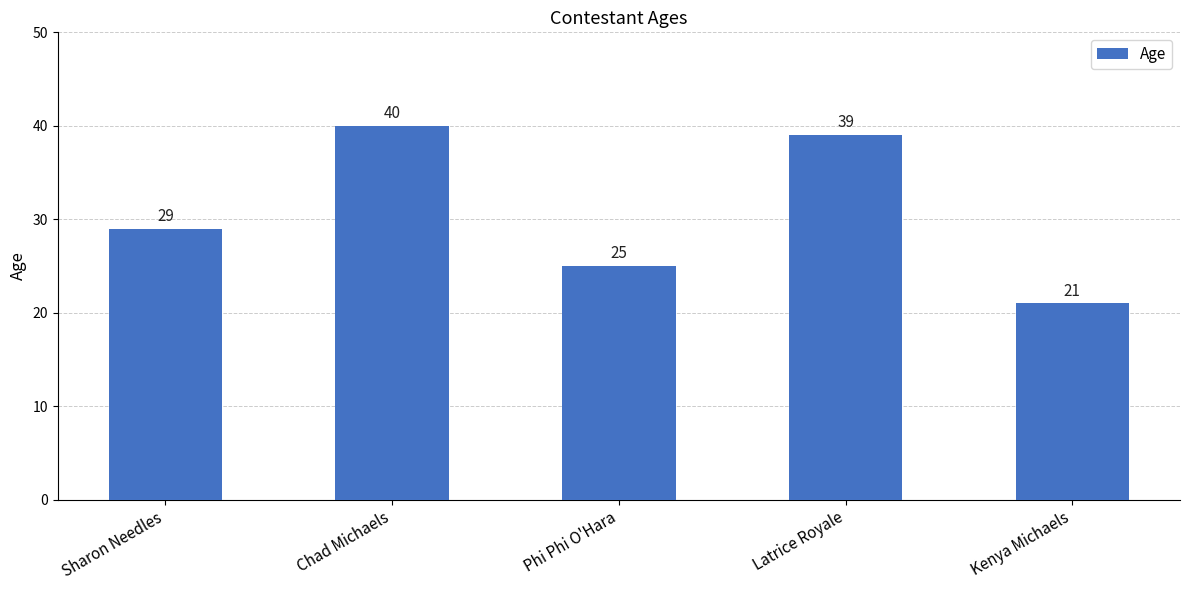

Reading left to right, transcribe all the data shown in this chart.

29	40	25	39	21